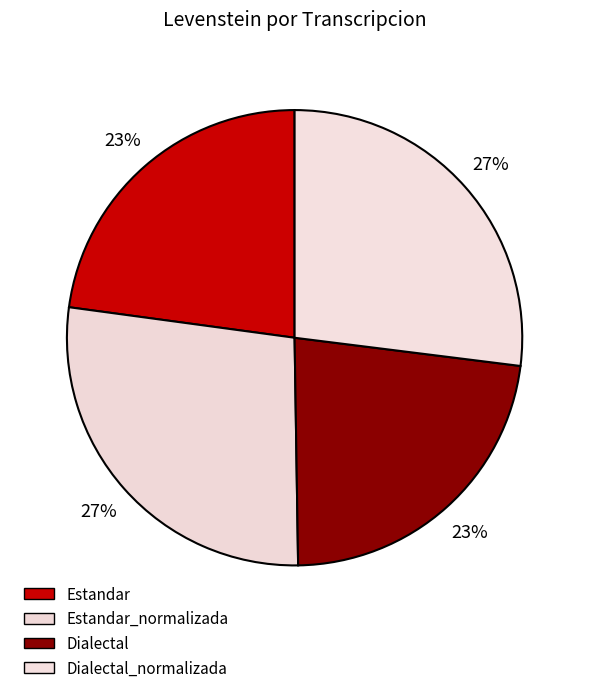

Is there a majority slice in this chart?

No